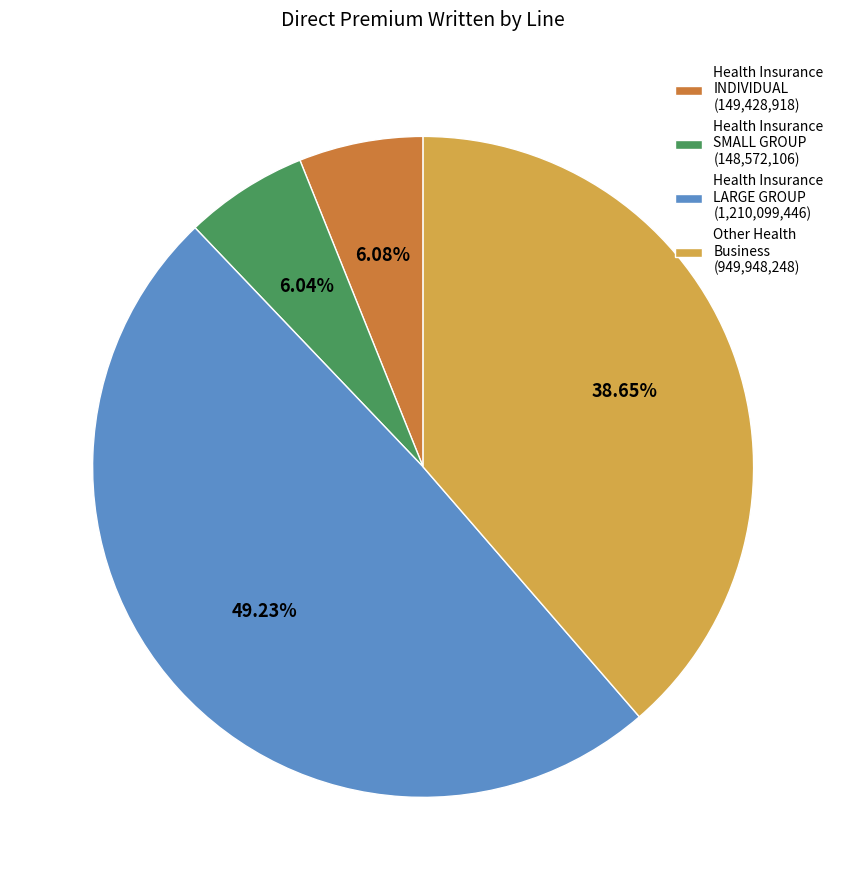

Is there a majority slice in this chart?

No